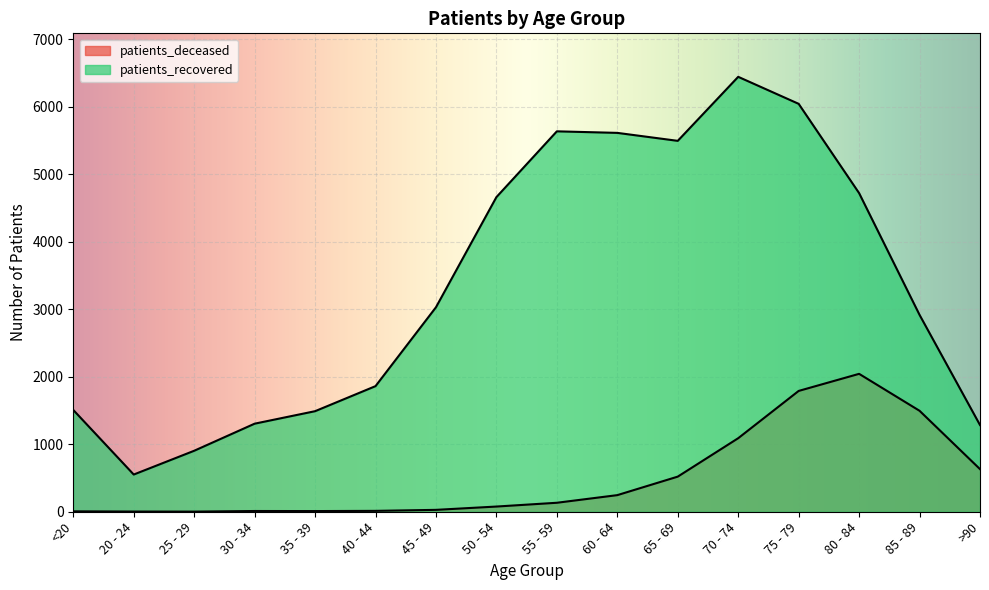

Which has a higher value, 25 - 29 or 45 - 49?

45 - 49